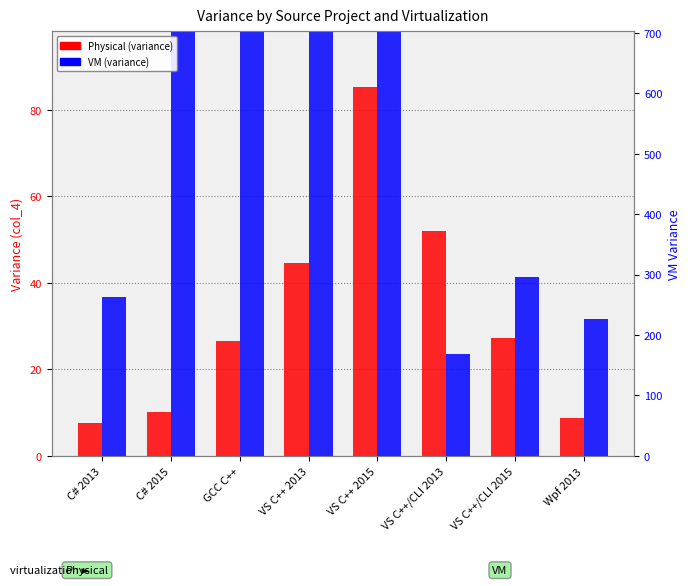

Are the bars grouped side by side (vs. stacked)?

Yes